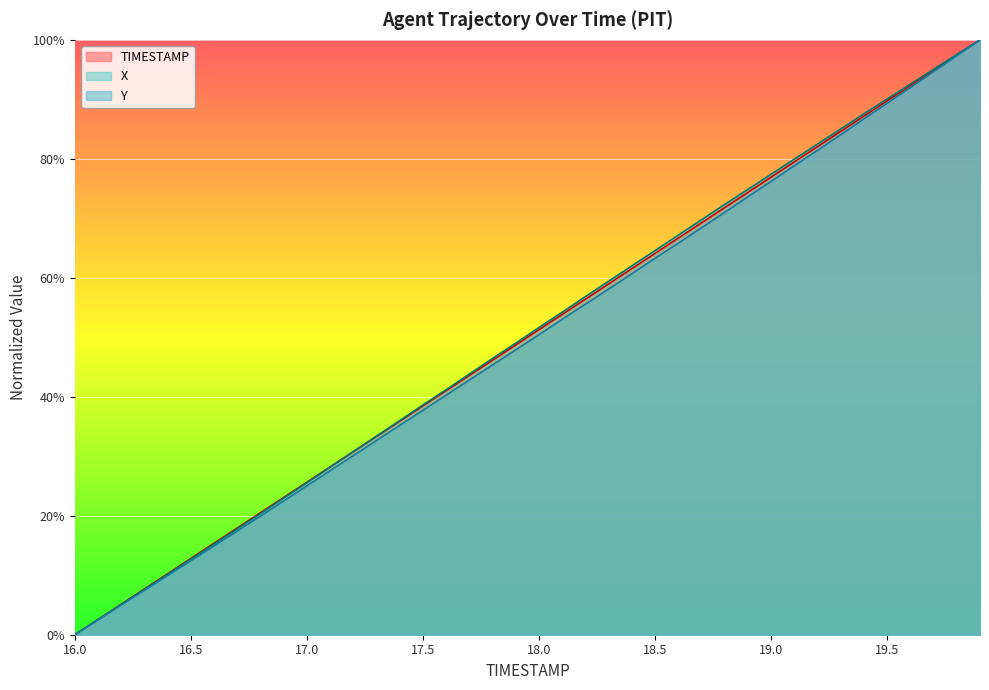

Which series has the widest spread of values?

TIMESTAMP